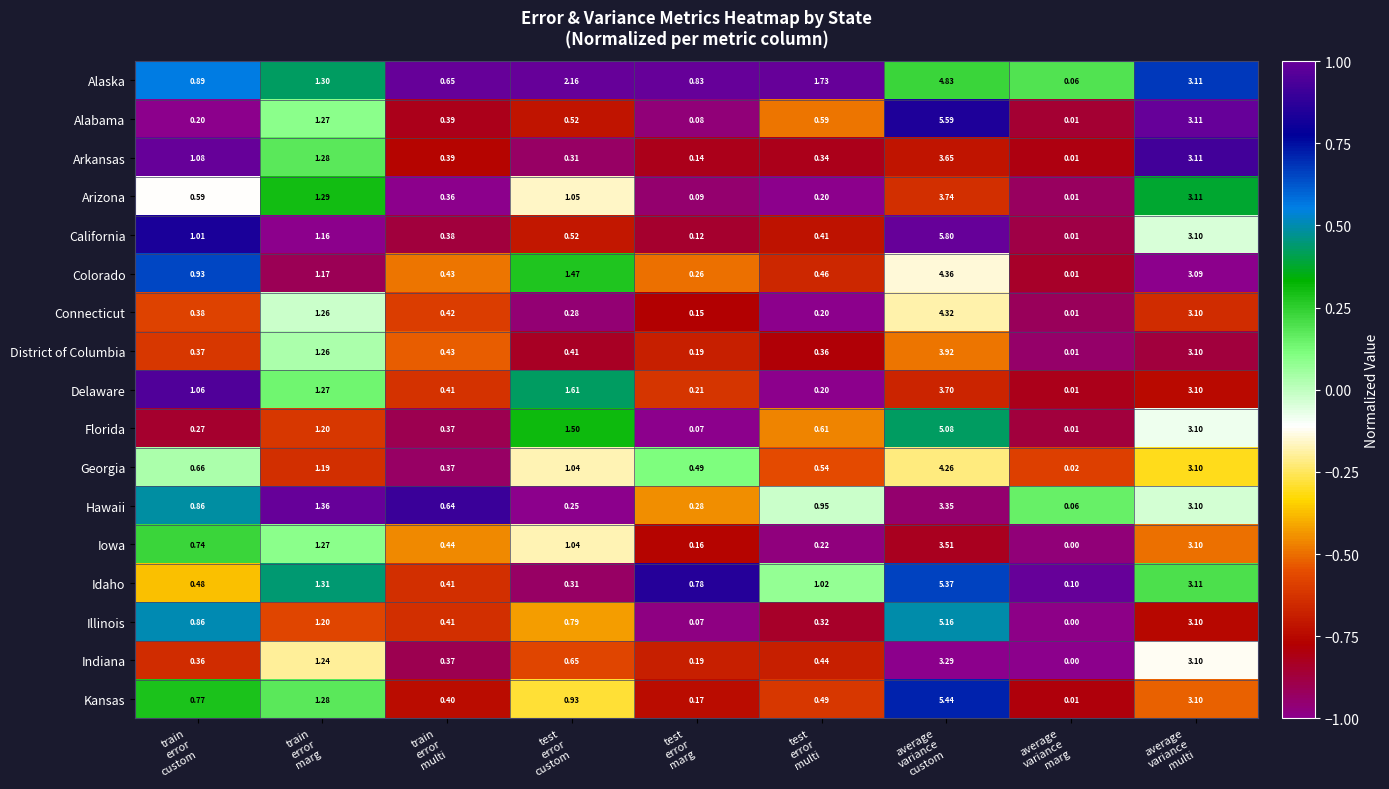

Rank the series by their maximum value, from highest to lowest.

California, Alabama, Kansas, Idaho, Illinois, Florida, Alaska, Colorado, Connecticut, Georgia, District of Columbia, Arizona, Delaware, Arkansas, Iowa, Hawaii, Indiana